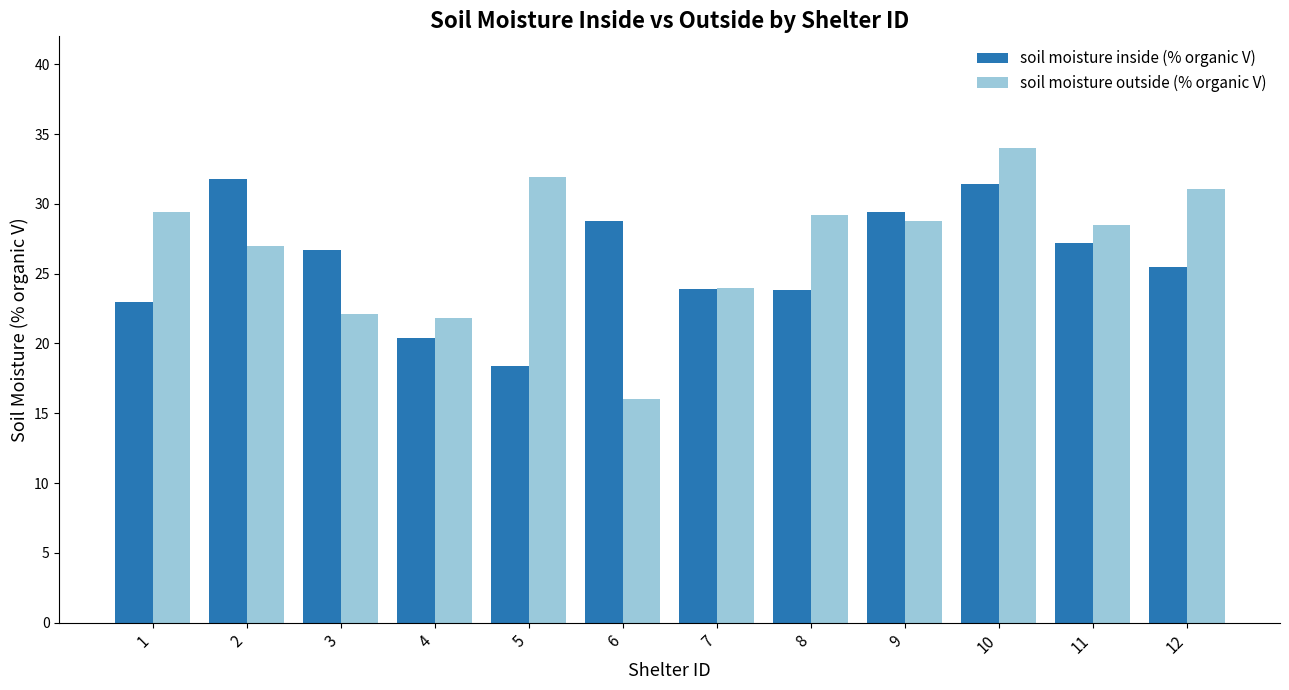

What is the total value across all series at 9?

58.2